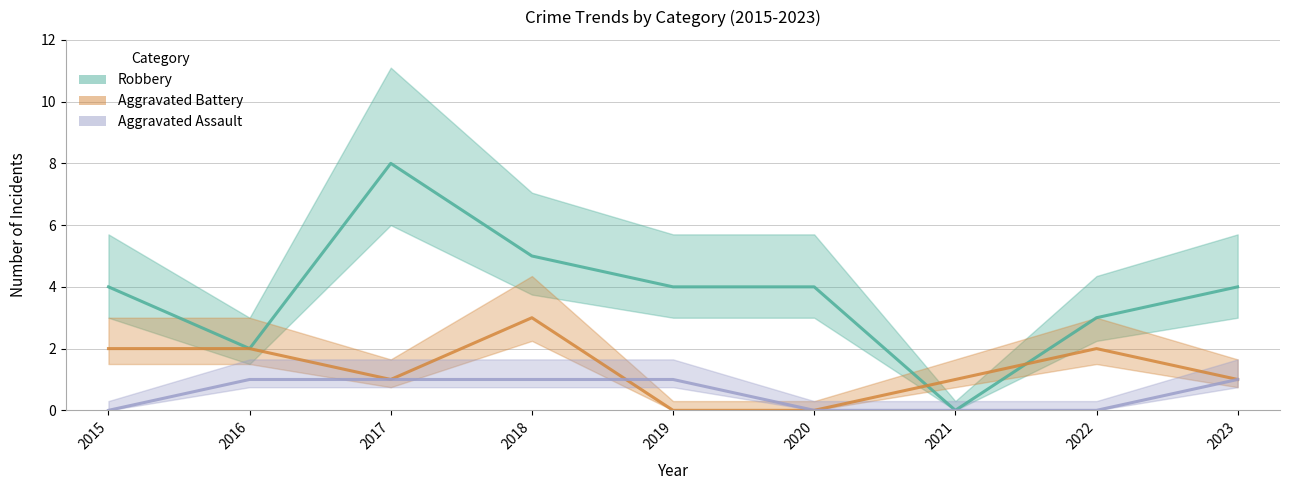

Count the Aggravated Battery values in the range 1 to 2.

6